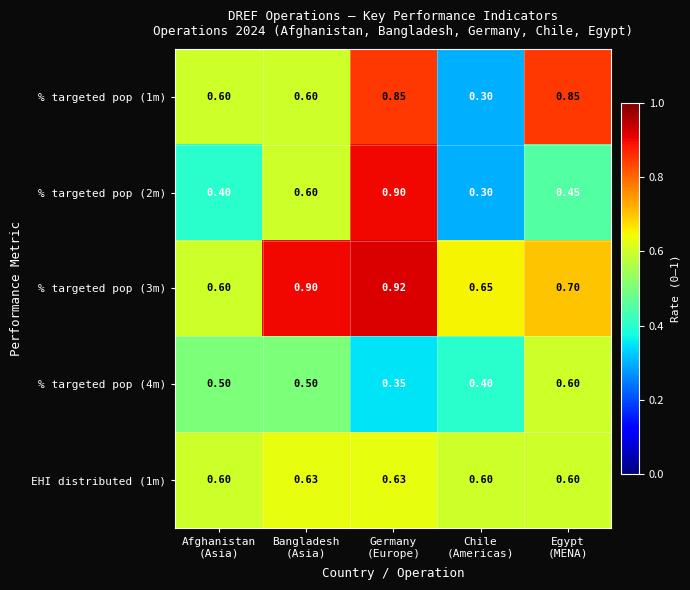

Which series has the largest total across all categories?

% targeted pop (3m)